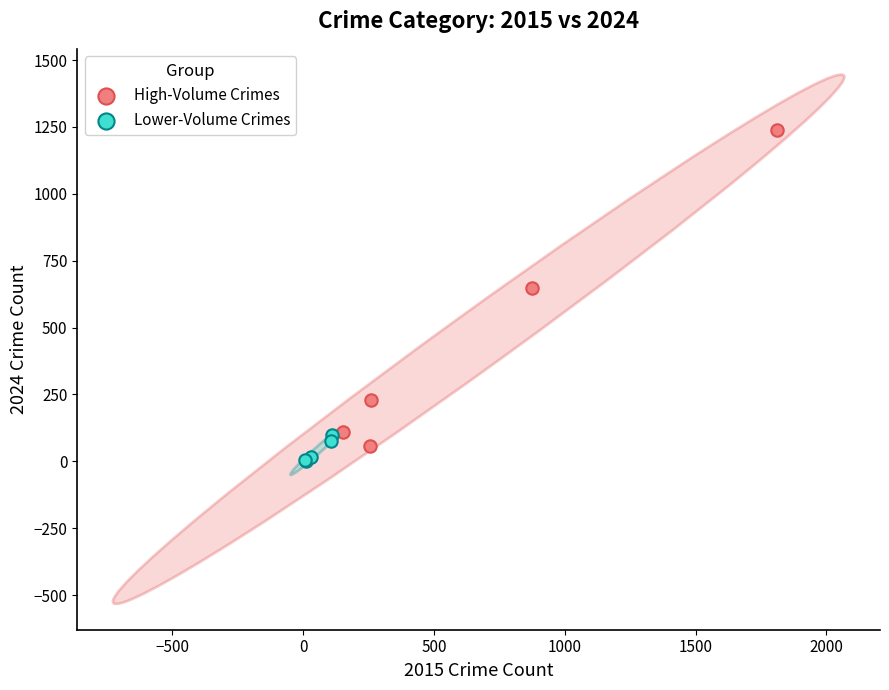

Which series reaches the maximum Y coordinate?

High-Volume Crimes